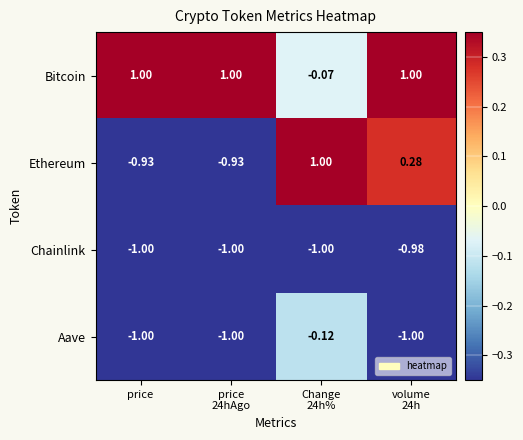

Which series has the largest total across all categories?

Bitcoin